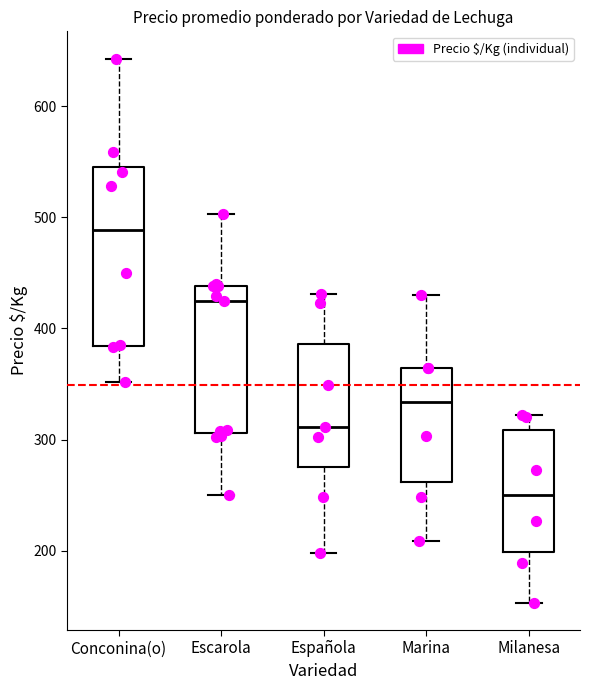

Comparing the boxes themselves (not the whiskers), which one is the tallest?

Conconina(o)